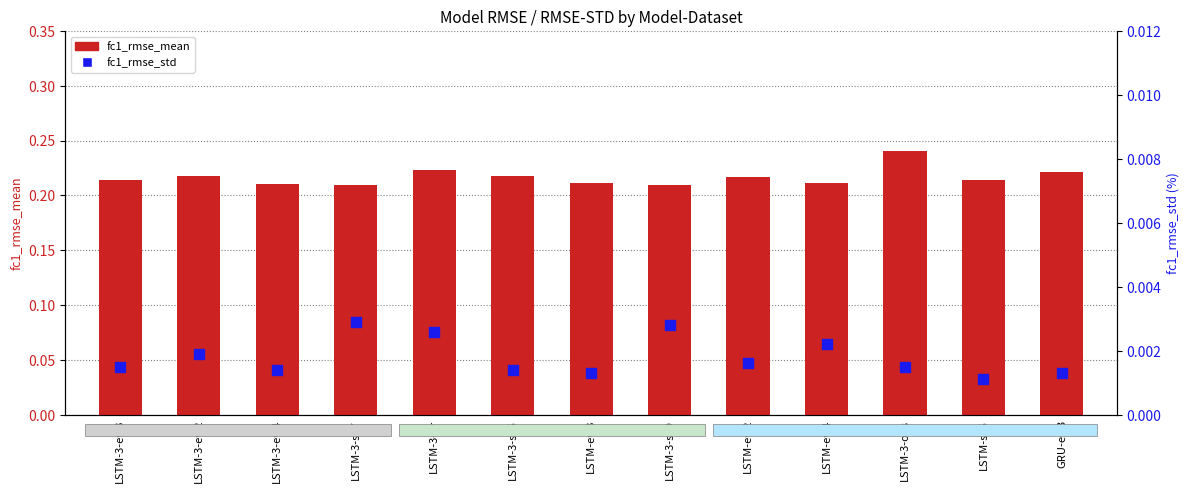

Which series reaches the maximum Y coordinate?

fc1_rmse_mean